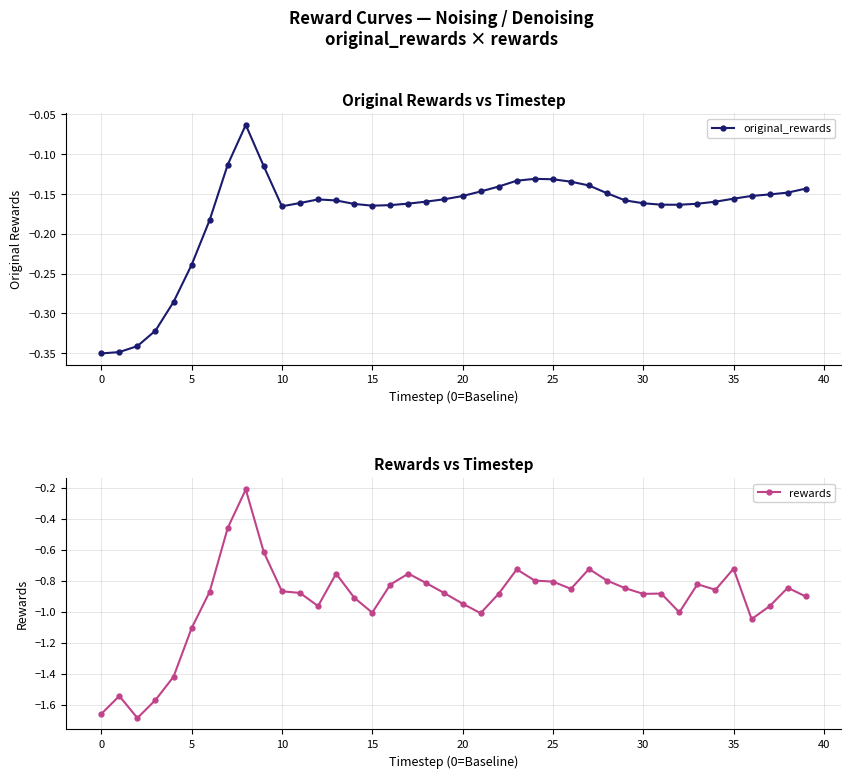

Is it true that original_rewards equals -0.1 at 0?

False